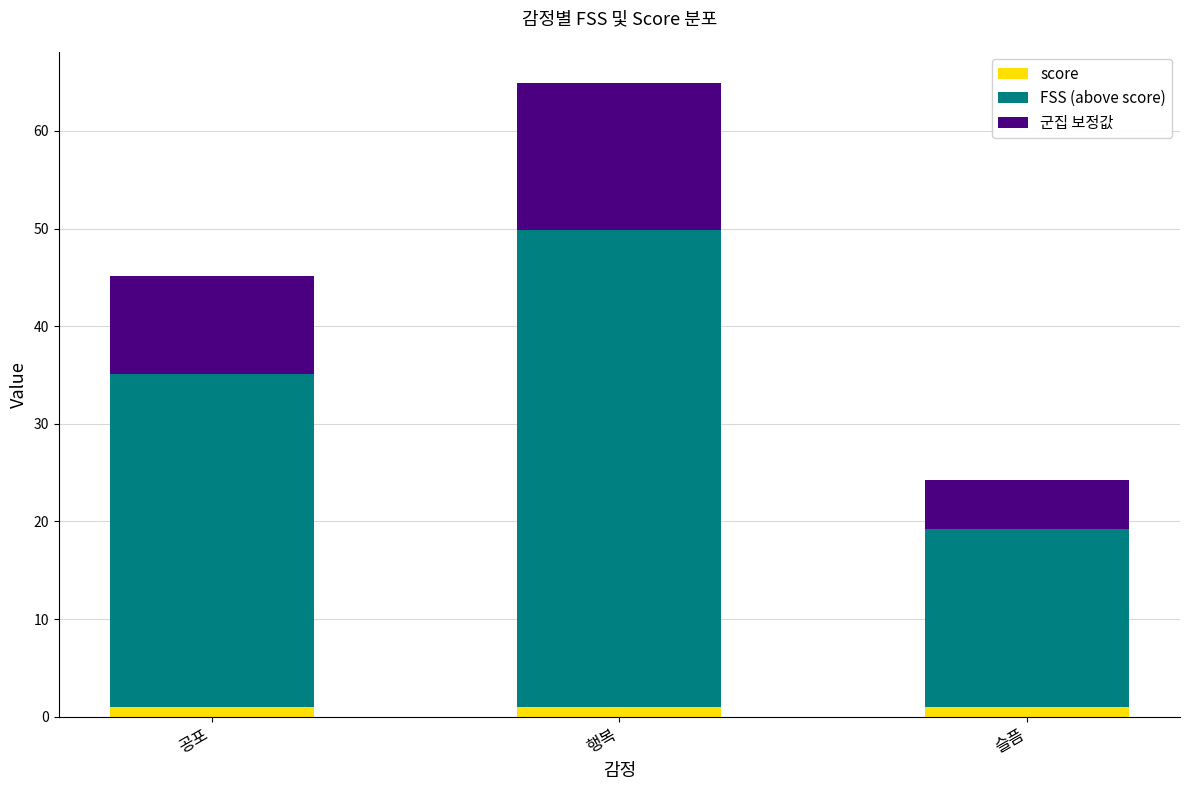

Reading left to right, transcribe the values for score.

1.0	1.0	1.0